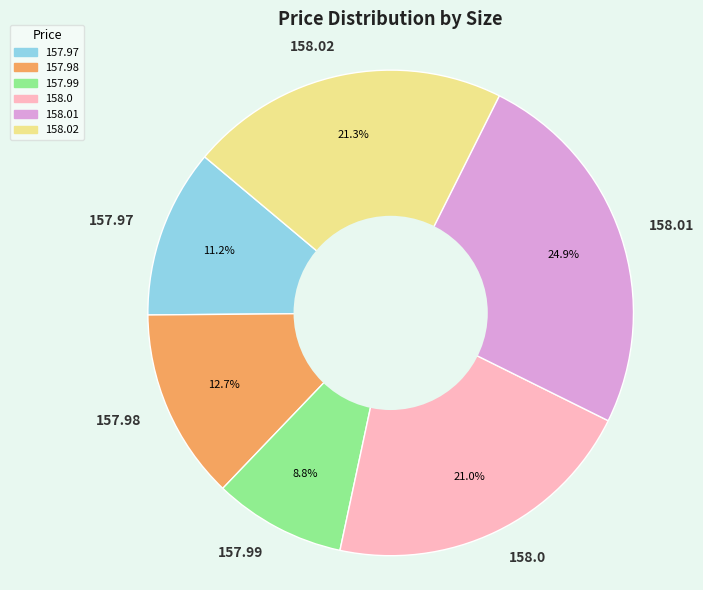

True or false: 157.97 accounts for 23% of the total.

False